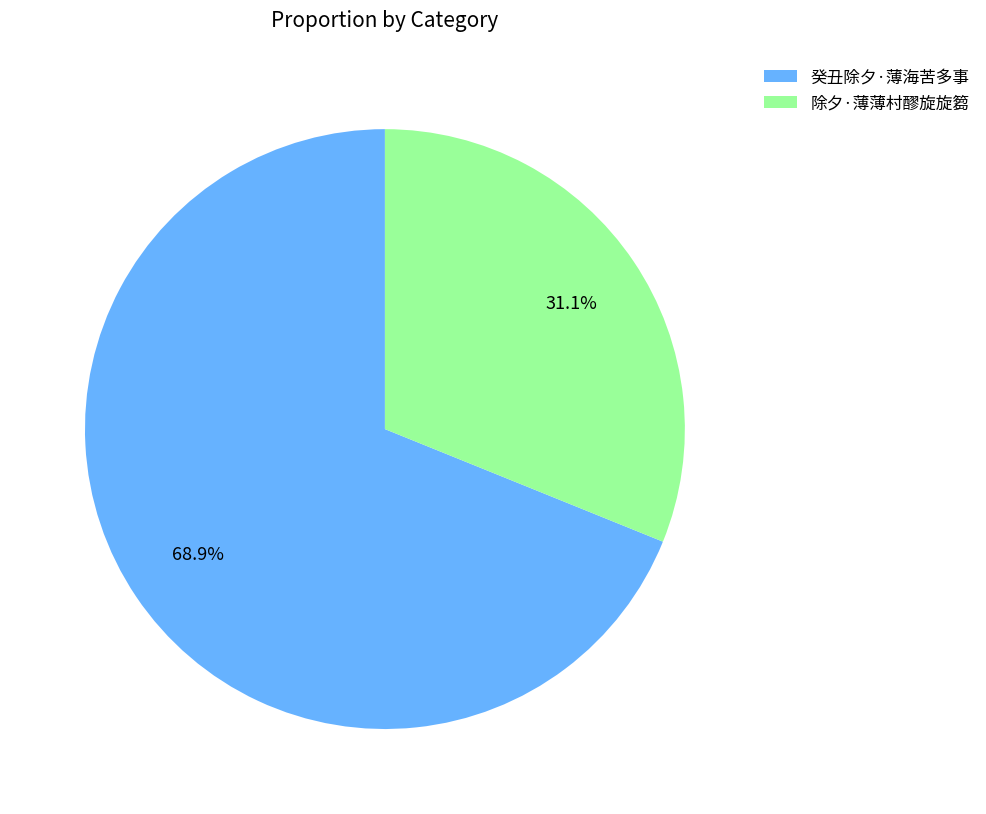

What is the majority slice?

癸丑除夕·薄海苦多事